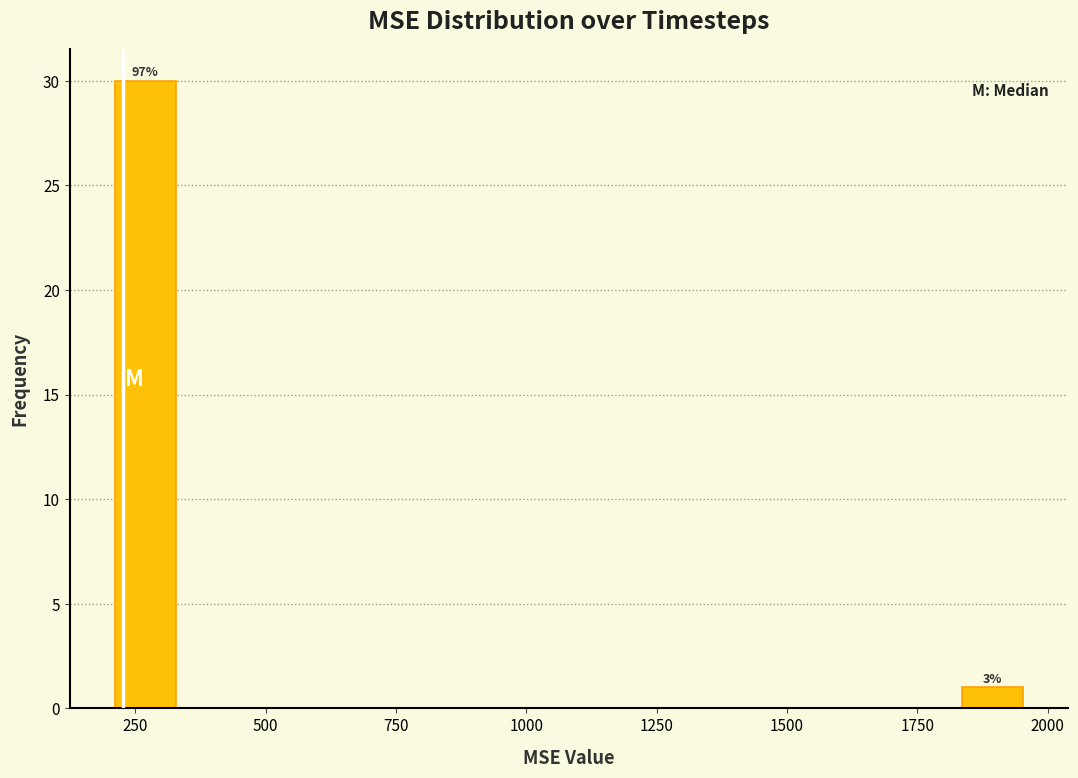

Read against the x-axis, roughly where is the centre of the tallest bar?

250